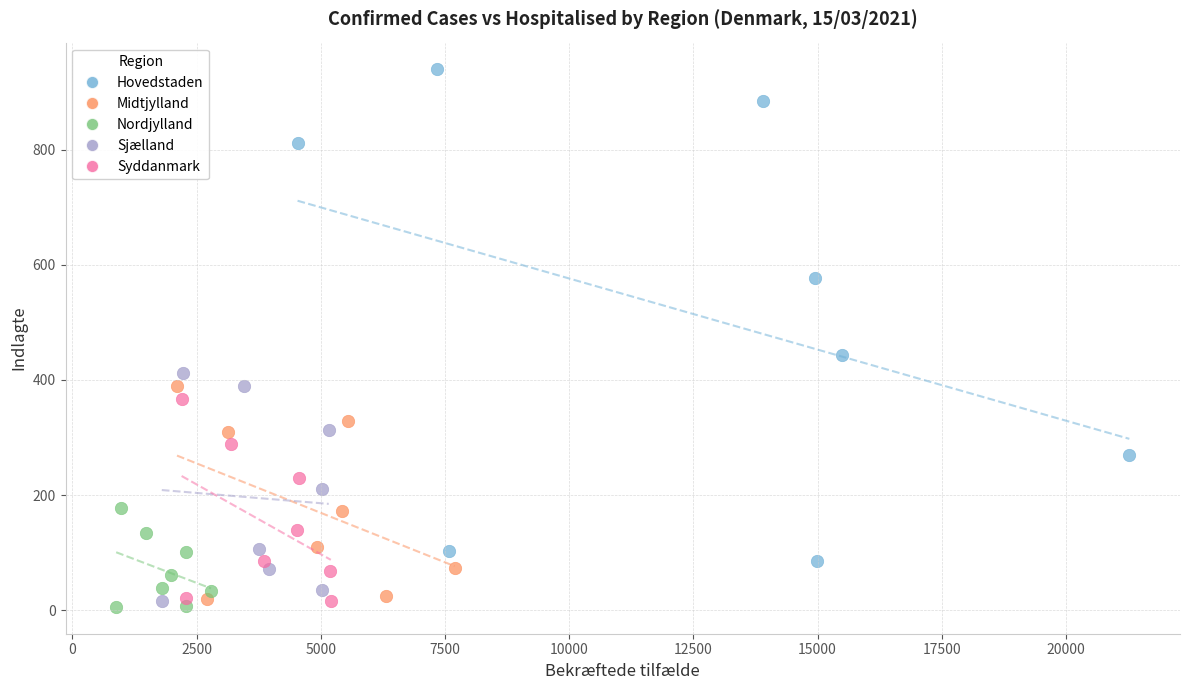

Which series reaches the minimum Y coordinate?

Nordjylland